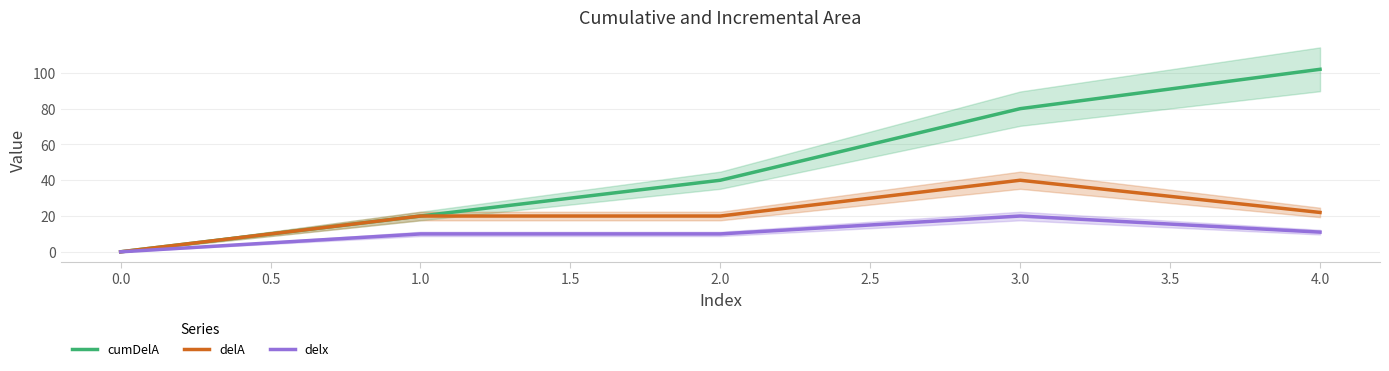

True or false: cumDelA and delA cross at least once.

False